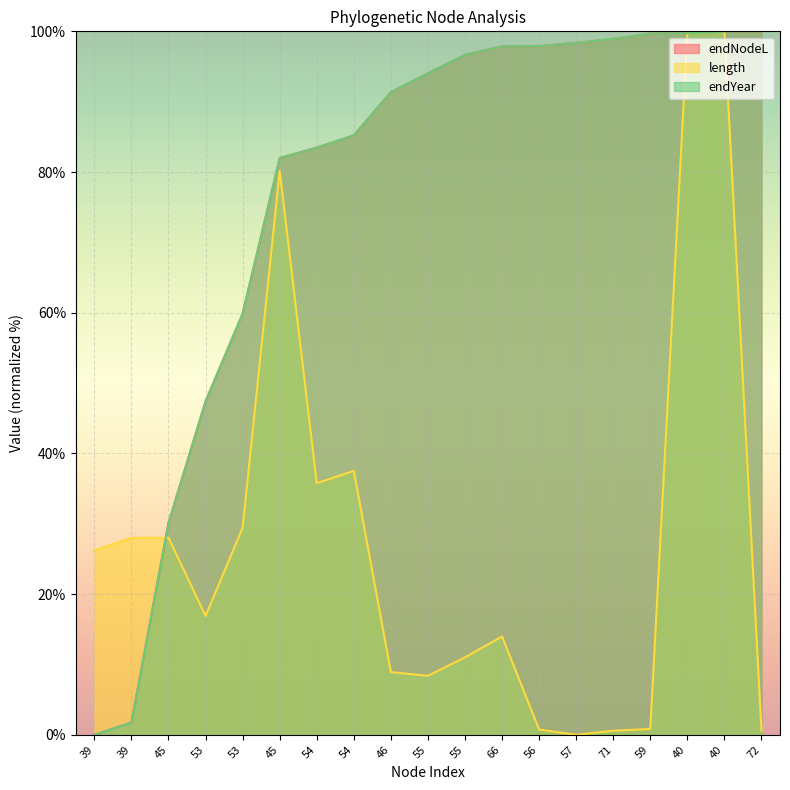

At 40, list the series in order from largest to smallest.

length, endYear, endNodeL